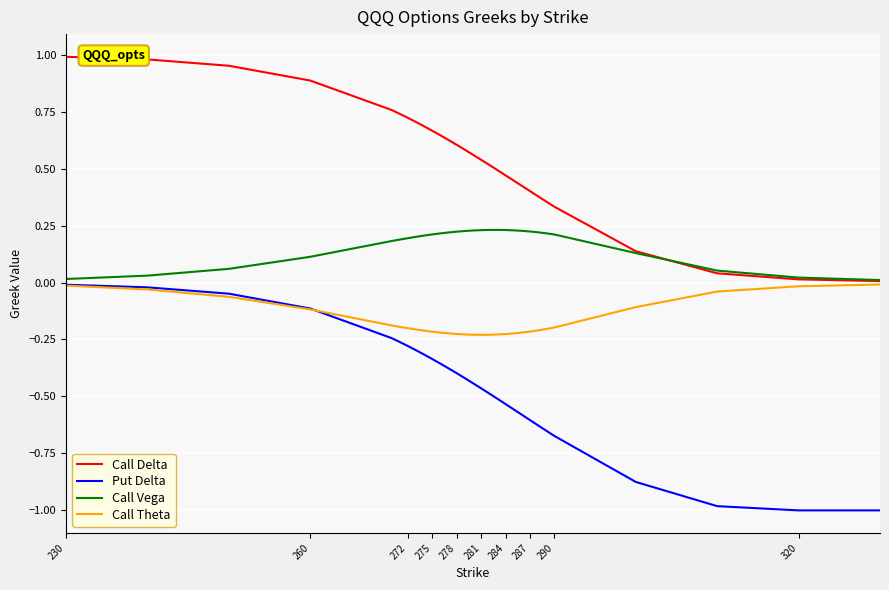

Which series has the widest spread of values?

Put Delta